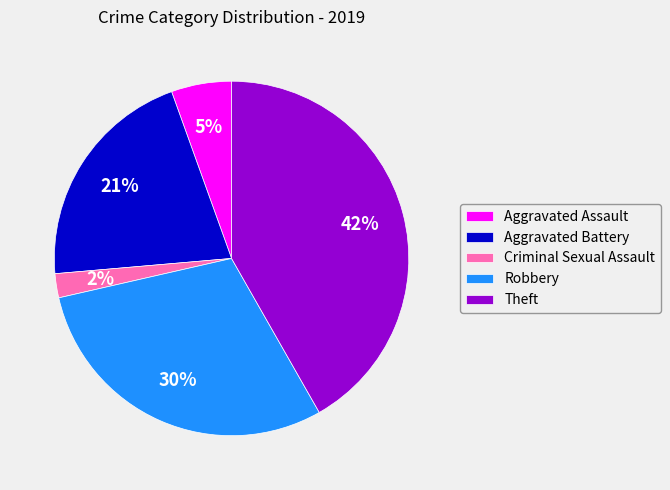

To the nearest percent, what is the average slice percentage?

20%